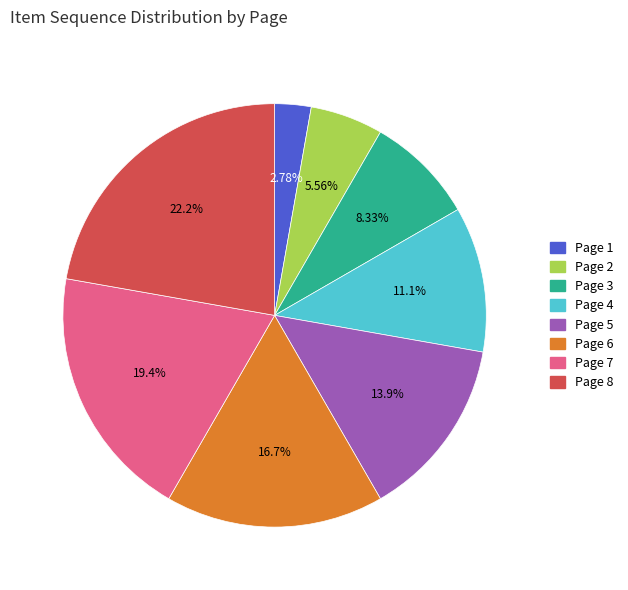

Rank the categories by value from highest to lowest.

Page 8, Page 7, Page 6, Page 5, Page 4, Page 3, Page 2, Page 1